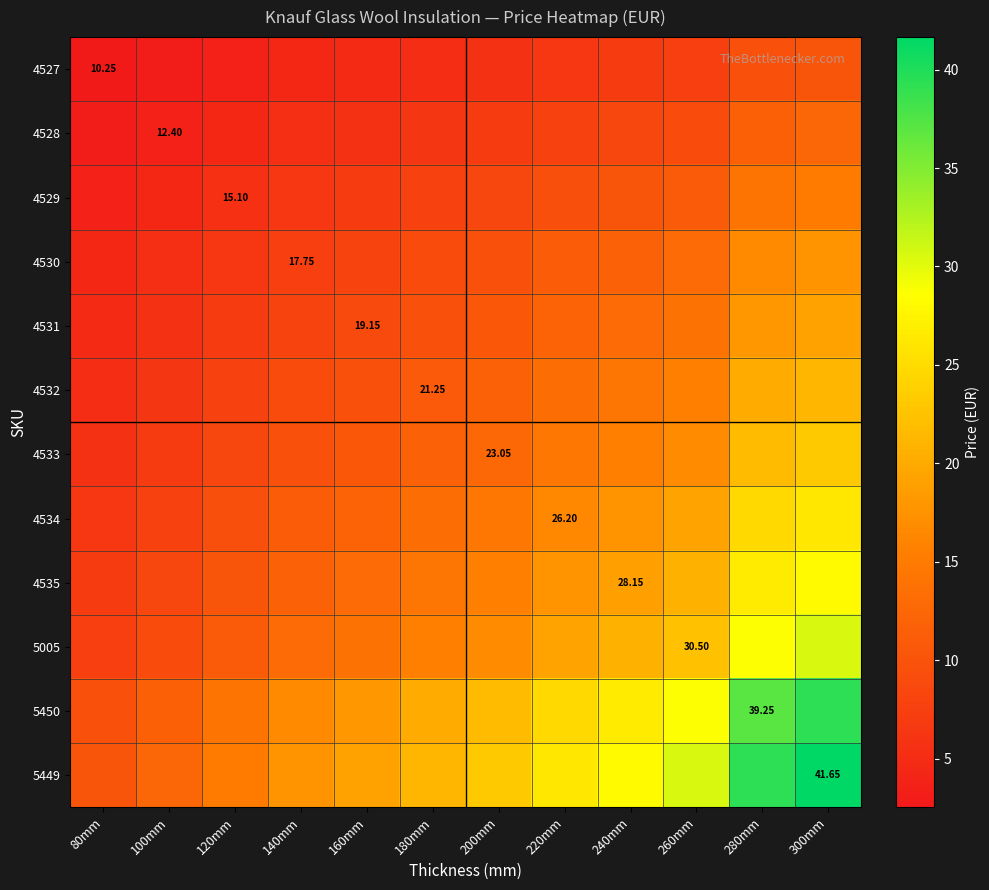

Is the value of 4534 at 280mm greater than the value of 4535 at 80mm?

Yes